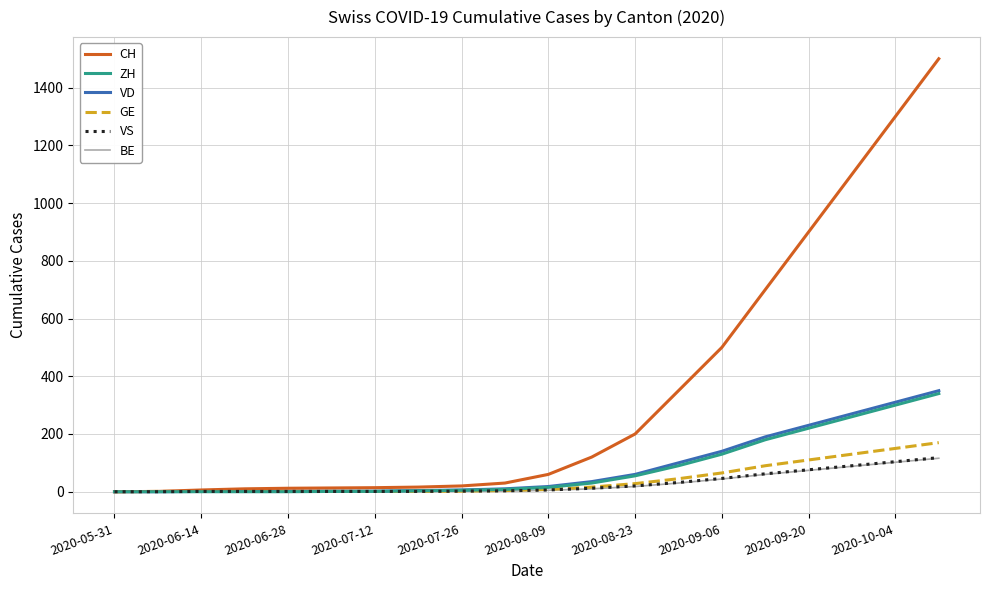

Which series has the widest spread of values?

CH